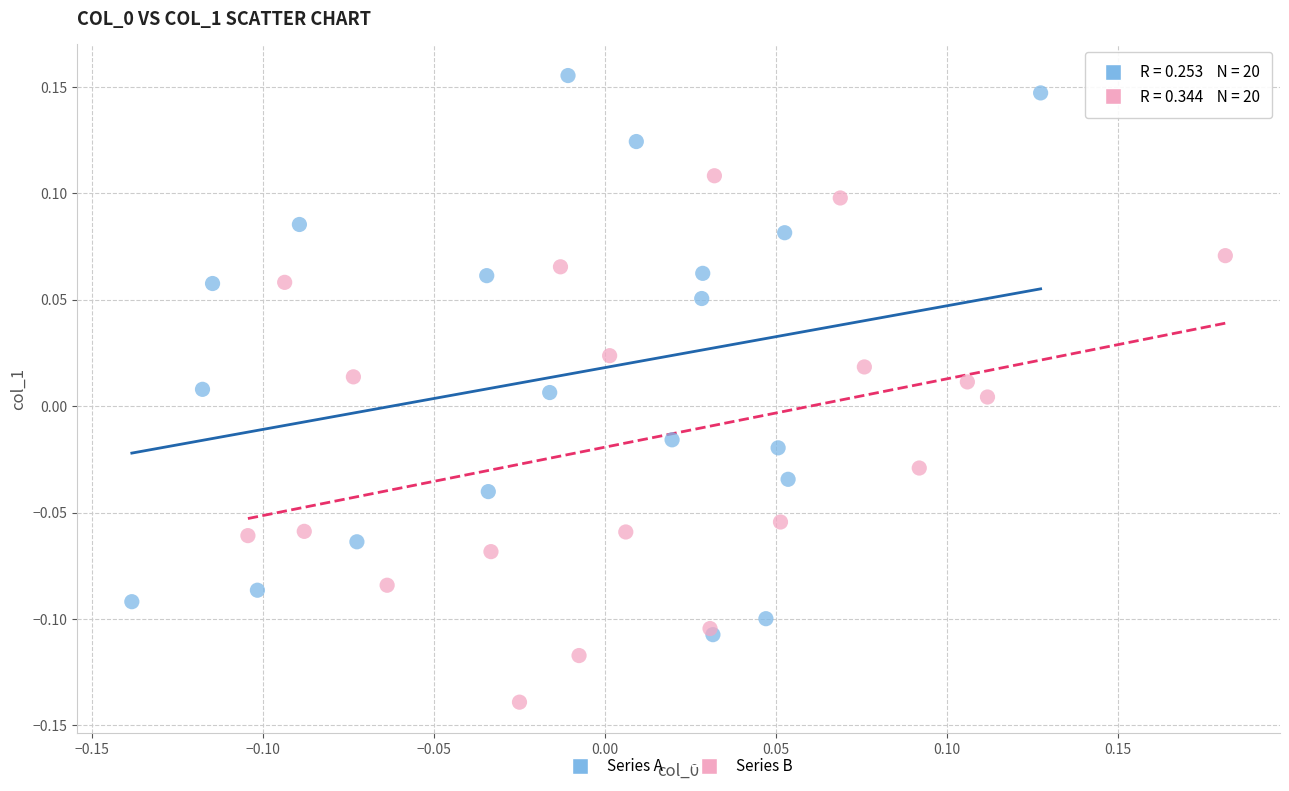

Which series has the widest spread of Y values?

Series A